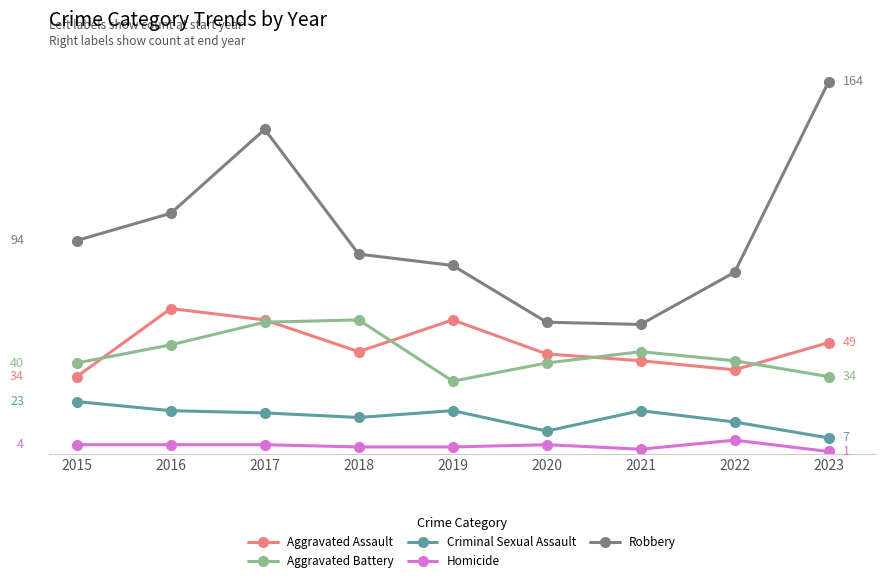

Reading left to right, transcribe all the data shown in this chart.

Aggravated Assault: 2015=34	2016=64	2017=59	2018=45	2019=59	2020=44	2021=41	2022=37	2023=49
Aggravated Battery: 2015=40	2016=48	2017=58	2018=59	2019=32	2020=40	2021=45	2022=41	2023=34
Criminal Sexual Assault: 2015=23	2016=19	2017=18	2018=16	2019=19	2020=10	2021=19	2022=14	2023=7
Homicide: 2015=4	2016=4	2017=4	2018=3	2019=3	2020=4	2021=2	2022=6	2023=1
Robbery: 2015=94	2016=106	2017=143	2018=88	2019=83	2020=58	2021=57	2022=80	2023=164